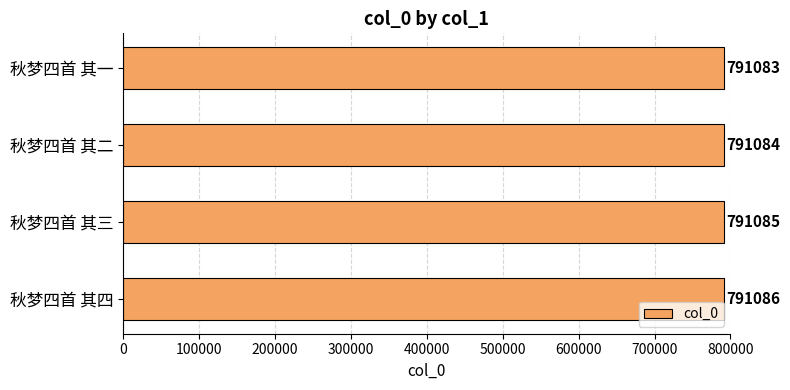

Reading bottom to top, transcribe all the data shown in this chart.

791086	791085	791084	791083